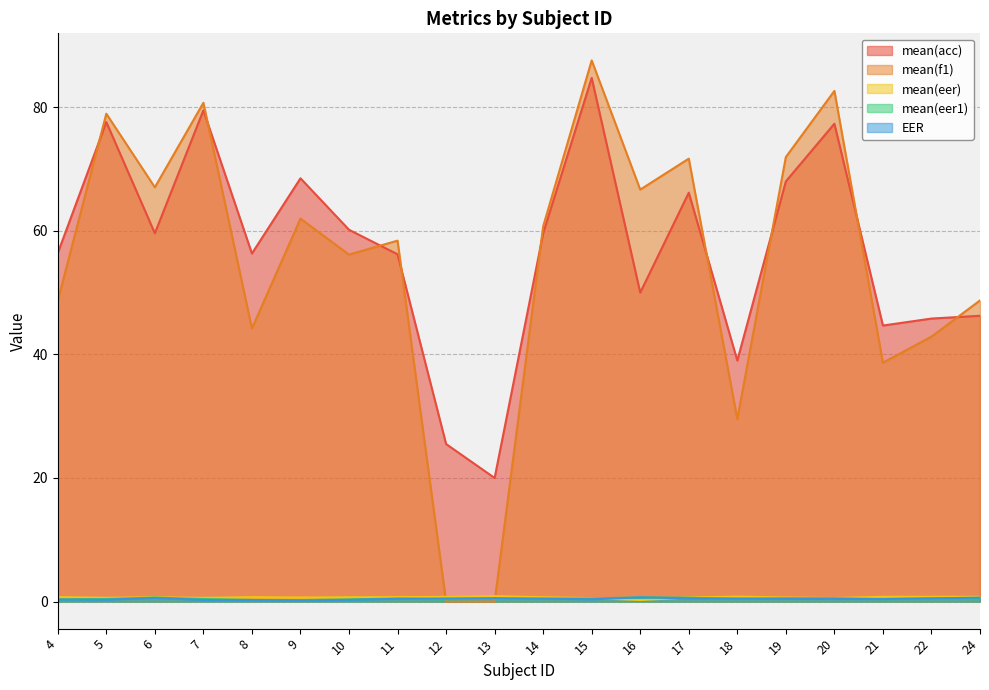

In mean(eer1), how many points are lower than both neighbors (excluding endpoints)?

4